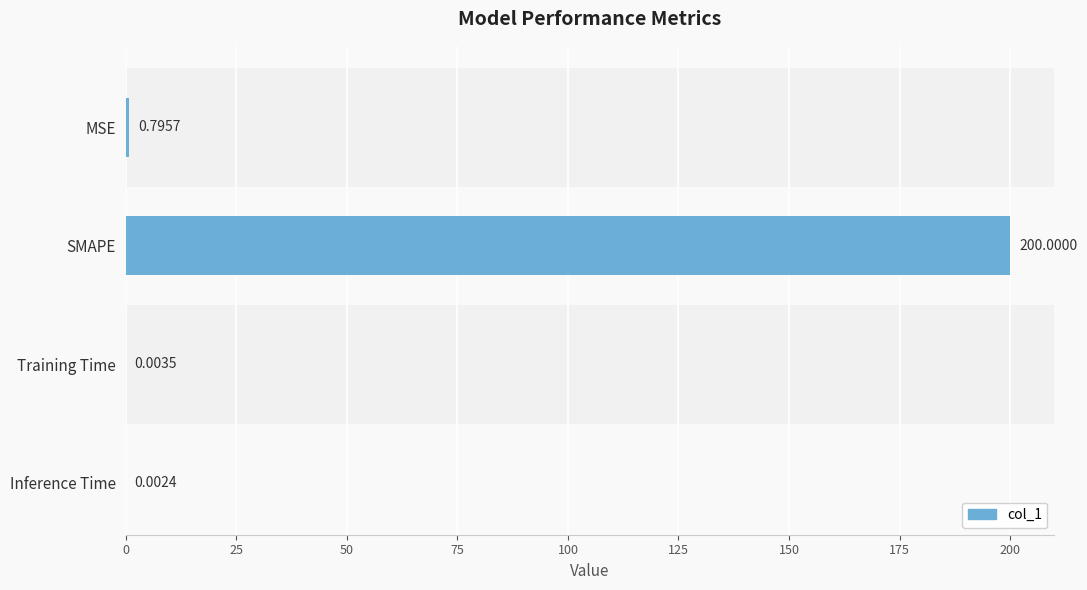

What is the sum of all values?

200.8